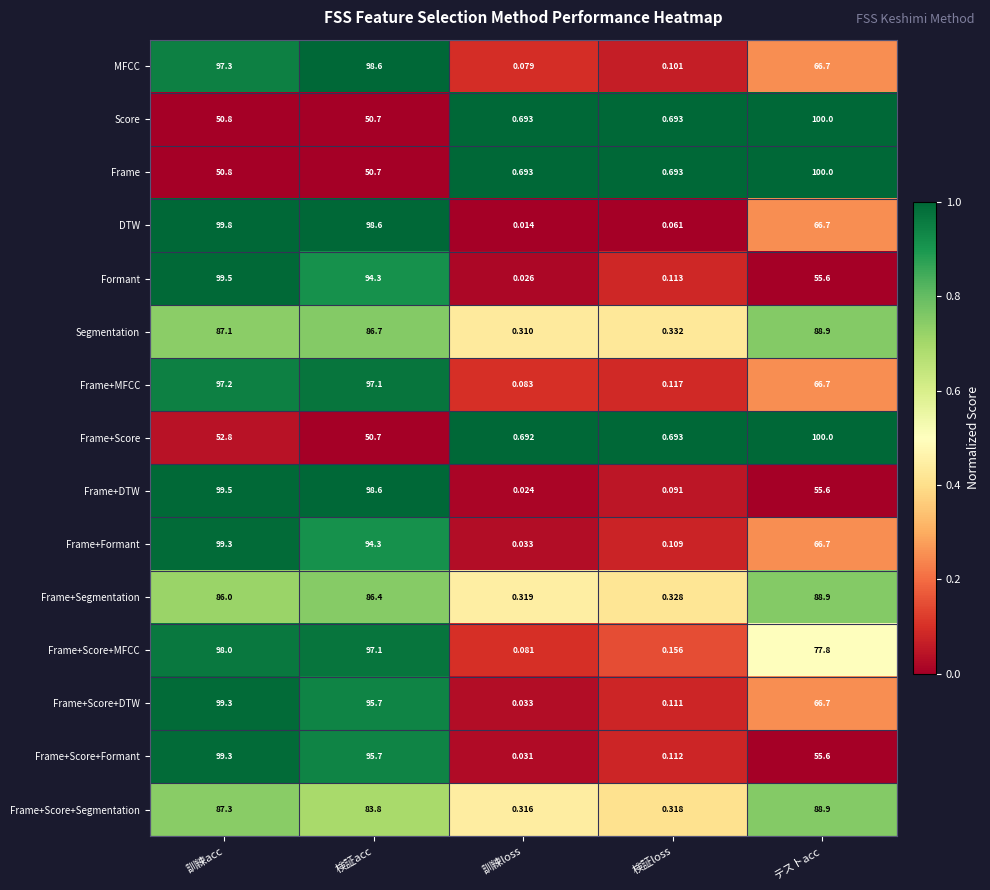

At which label is Frame closest to 50?

検証acc